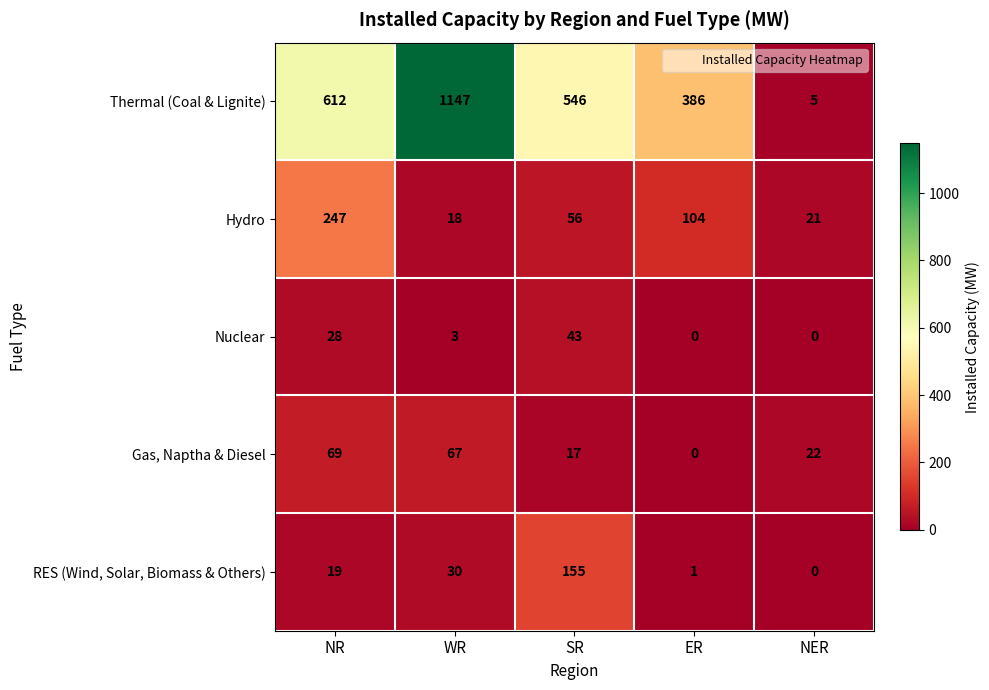

Rank the categories by RES (Wind, Solar, Biomass & Others) value from highest to lowest.

SR, WR, NR, ER, NER